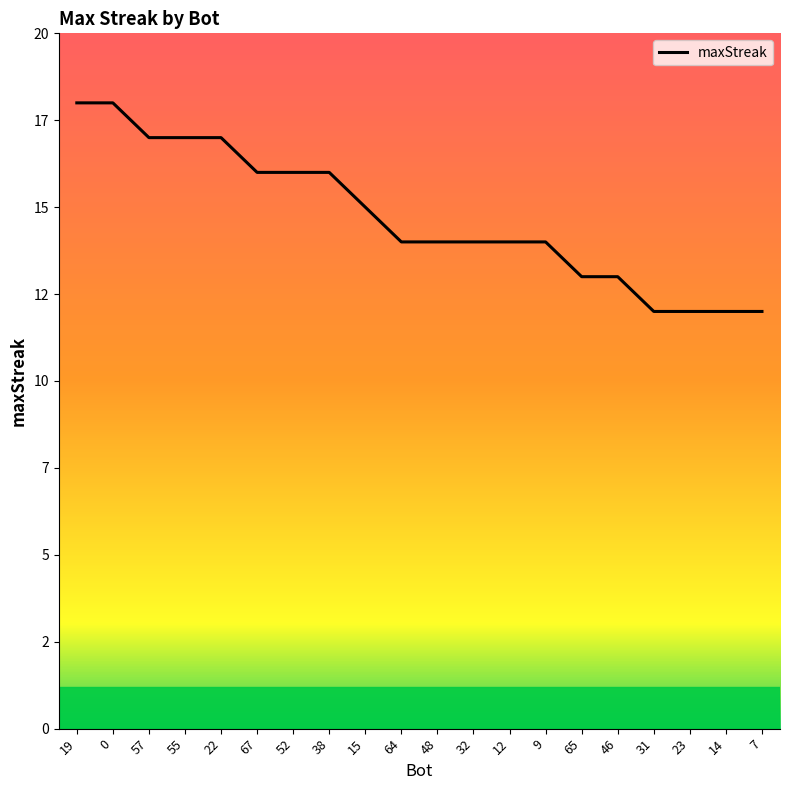

What is the label of the 11th point from the left?

48